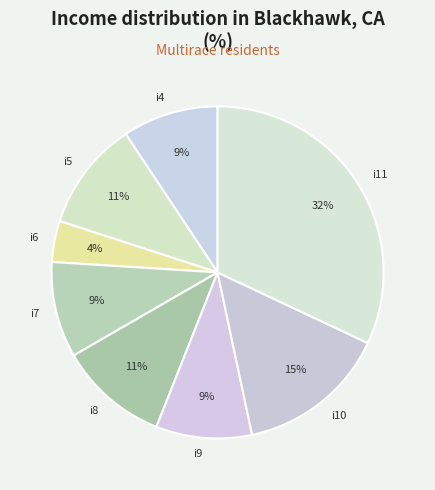

To the nearest percent, what is the average slice percentage?

12%